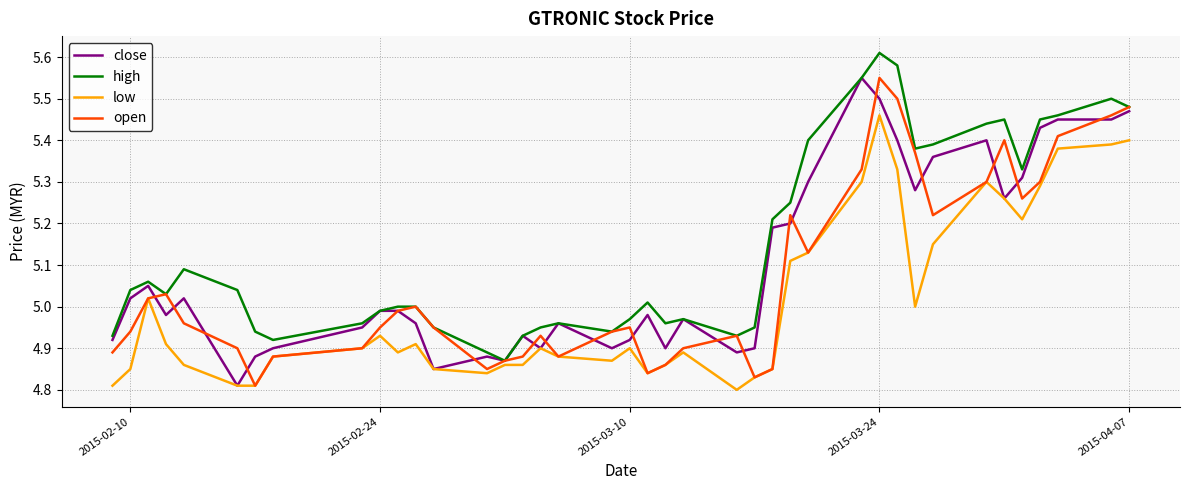

Which series has the largest total across all categories?

high